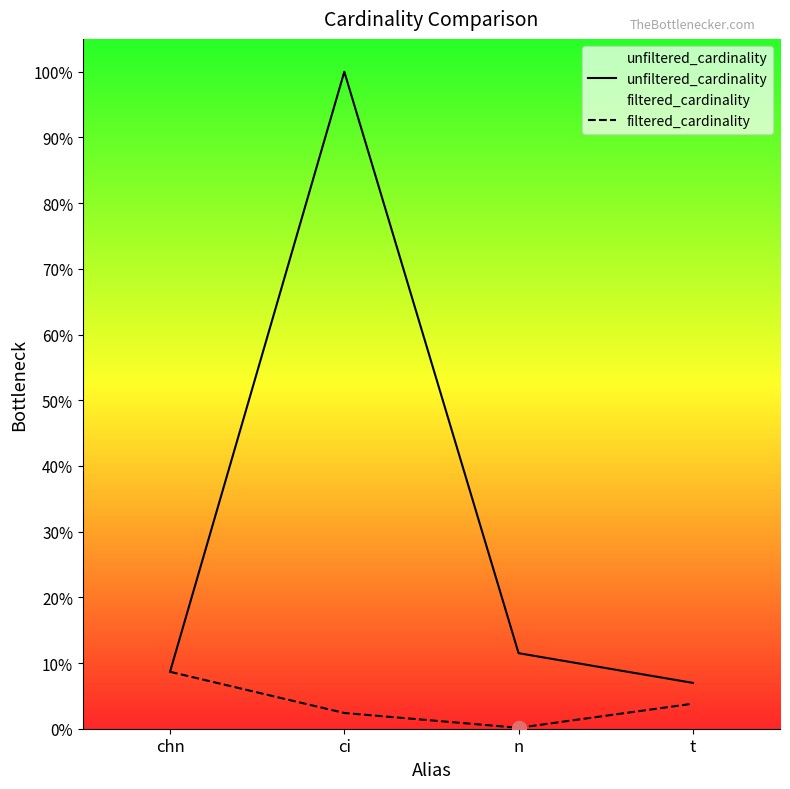

Is the value of unfiltered_cardinality at chn greater than the value of filtered_cardinality at chn?

No